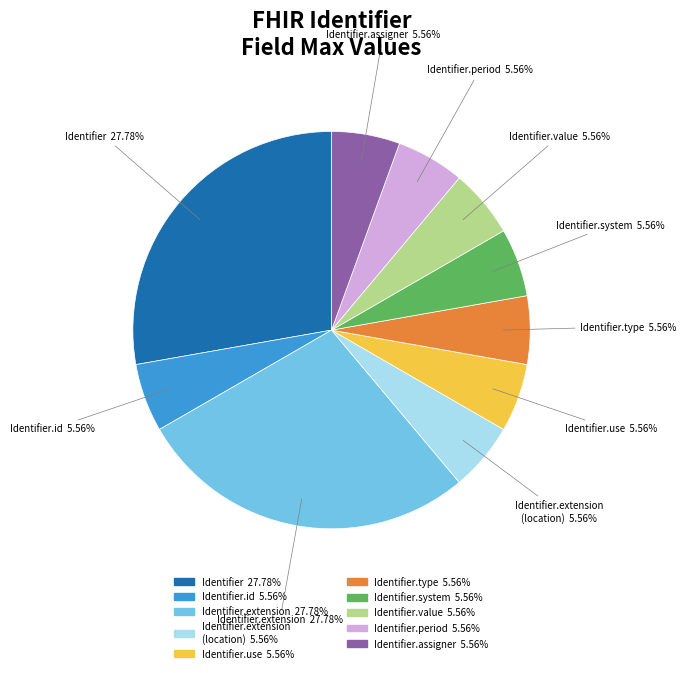

Is there a majority slice in this chart?

No